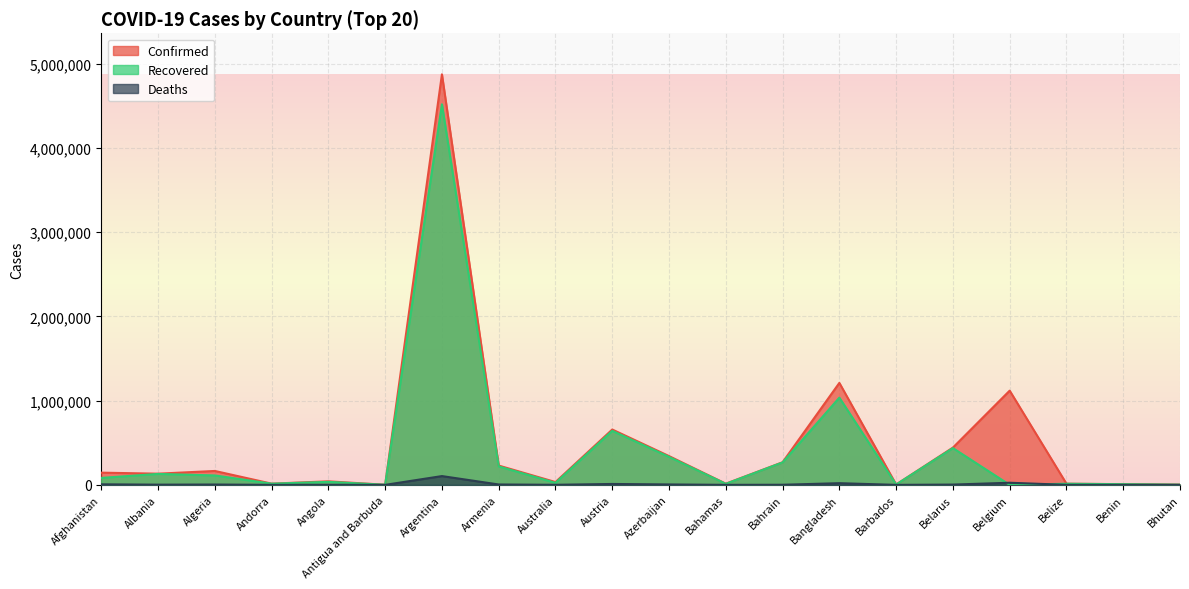

Reading right to left, extract all data points from this chart.

Confirmed: Bhutan=2500	Benin=8324	Belize=13983	Belgium=1119030	Belarus=442831	Barbados=4359	Bangladesh=1210982	Bahrain=268731	Bahamas=14252	Azerbaijan=341933	Austria=657501	Australia=33474	Armenia=229370	Argentina=4875927	Antigua and Barbuda=1288	Angola=42110	Andorra=14586	Algeria=165204	Albania=132922	Afghanistan=145008
Recovered: Bhutan=2275	Benin=8125	Belize=13255	Belgium=0	Belarus=436903	Barbados=4158	Bangladesh=1035884	Bahrain=266497	Bahamas=12298	Azerbaijan=332393	Austria=641880	Australia=24015	Armenia=219379	Argentina=4519922	Antigua and Barbuda=1229	Angola=35742	Andorra=14113	Algeria=112050	Albania=130166	Afghanistan=82586
Deaths: Bhutan=2	Benin=107	Belize=333	Belgium=25230	Belarus=3424	Barbados=48	Bangladesh=20016	Bahrain=1383	Bahamas=284	Azerbaijan=5014	Austria=10737	Australia=921	Armenia=4597	Argentina=104352	Antigua and Barbuda=43	Angola=994	Andorra=127	Algeria=4112	Albania=2456	Afghanistan=6515